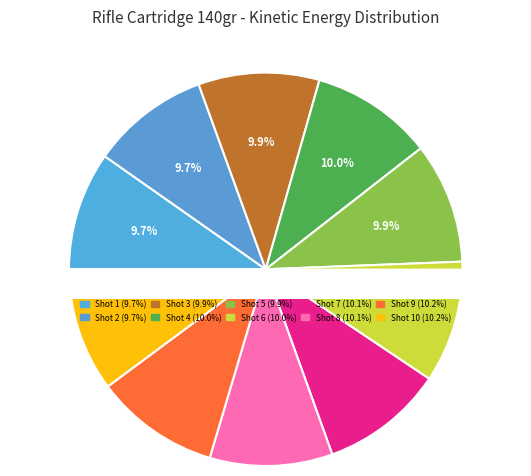

Rank the categories by value from highest to lowest.

Shot 9, Shot 10, Shot 7, Shot 8, Shot 4, Shot 6, Shot 3, Shot 5, Shot 1, Shot 2